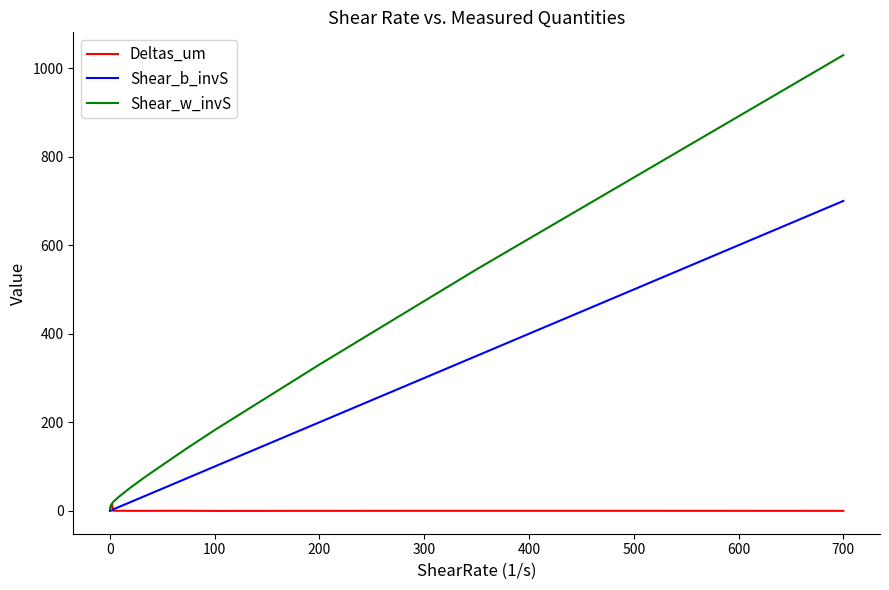

Which series has the largest range (max minus min)?

Shear_w_invS